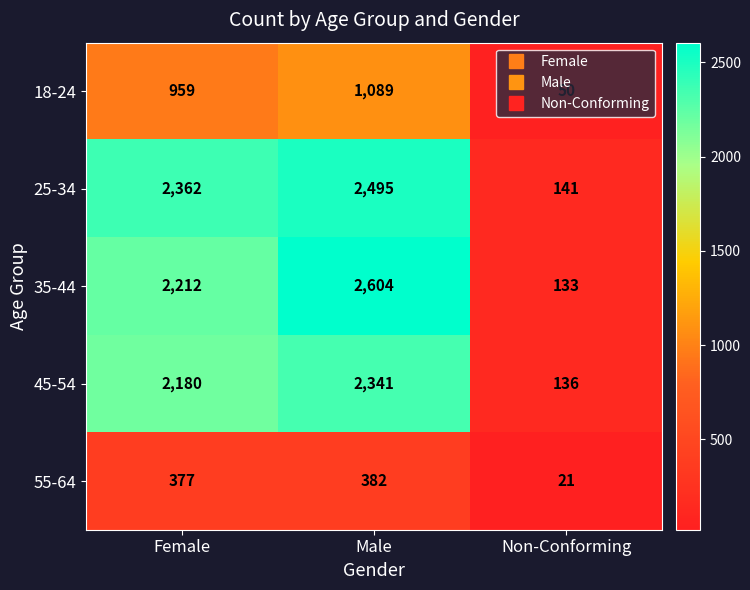

The value of 45-54 at Female is 755. True or false?

False